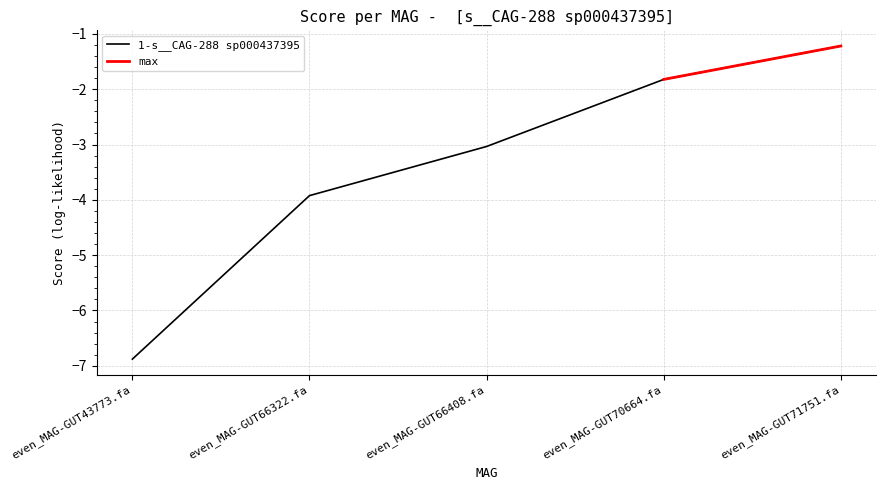

Rank the categories by value from highest to lowest.

even_MAG-GUT71751.fa, even_MAG-GUT70664.fa, even_MAG-GUT66408.fa, even_MAG-GUT66322.fa, even_MAG-GUT43773.fa